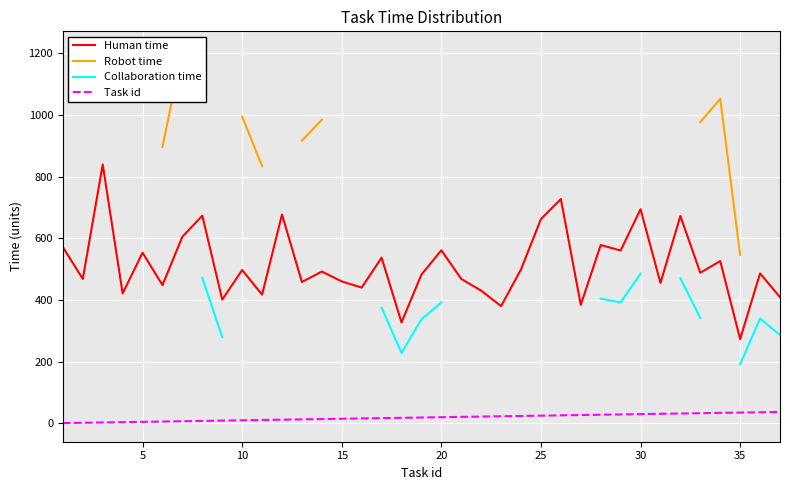

At which label does Human time reach its minimum?

35